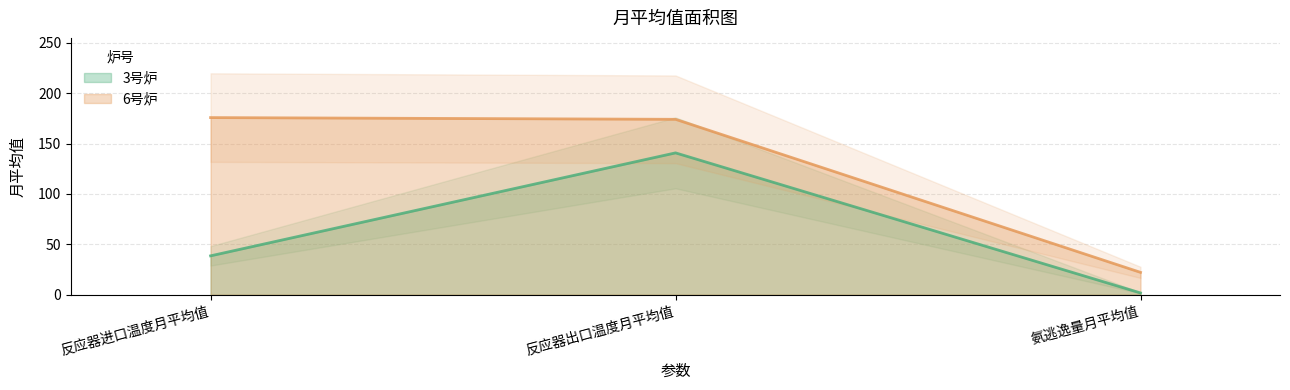

What is the label of the 1st point from the left?

反应器进口温度月平均值